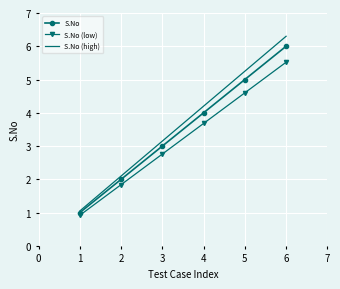

True or false: S.No has a value of 1.4 at 3.

False